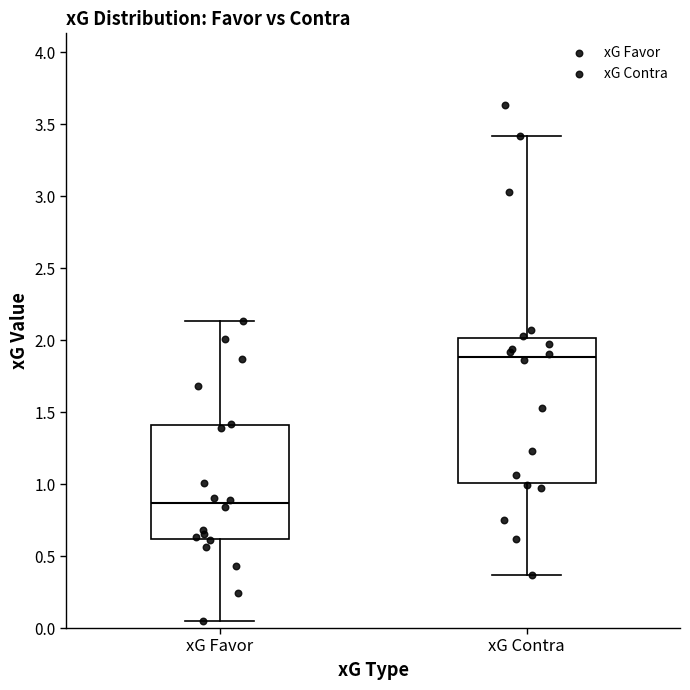

Which box is the tallest, from its lower edge to its upper edge?

xG Contra